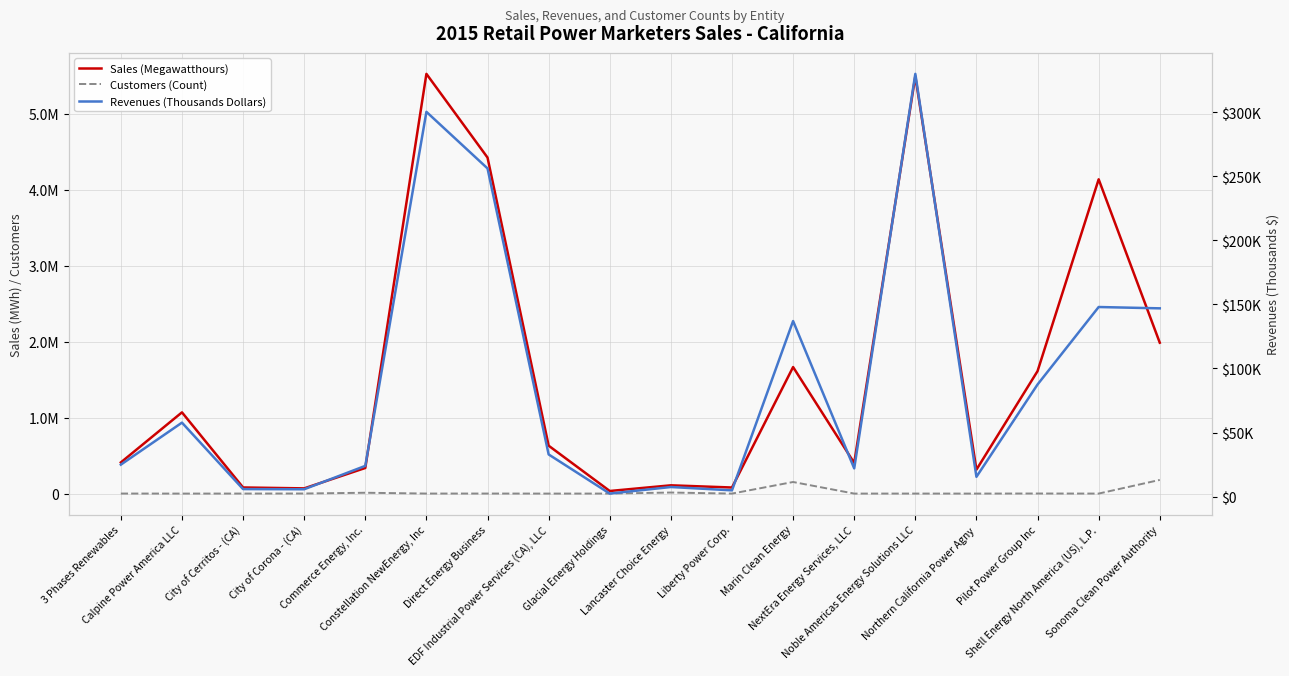

In Customers (Count), how many points are lower than both neighbors (excluding endpoints)?

7